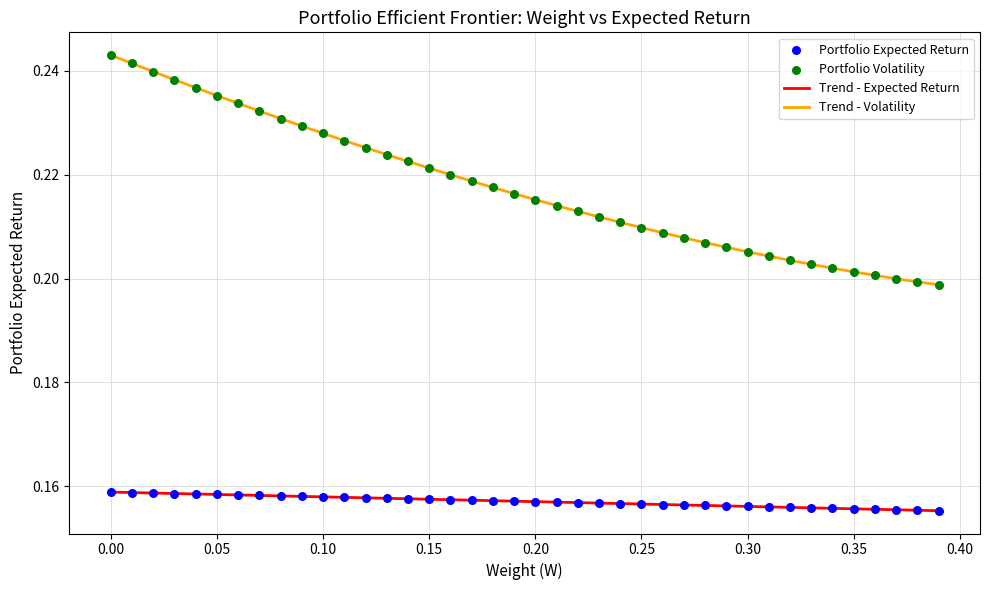

Which series has the largest total across all categories?

Trend - Volatility